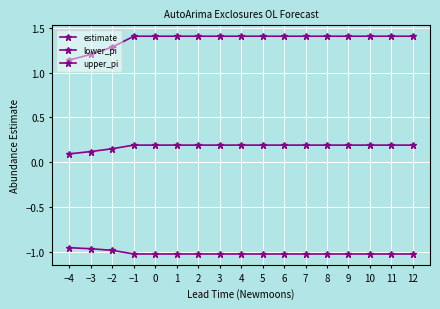

Is it true that estimate equals 0.3 at 1?

False